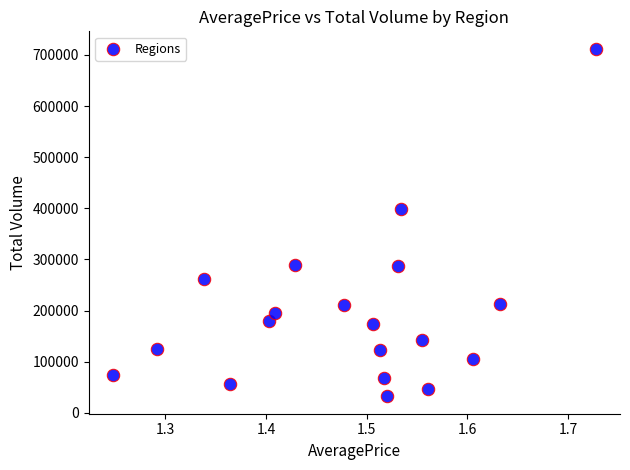

What Y value in the scatter plot is closest to 372302?

398561.9